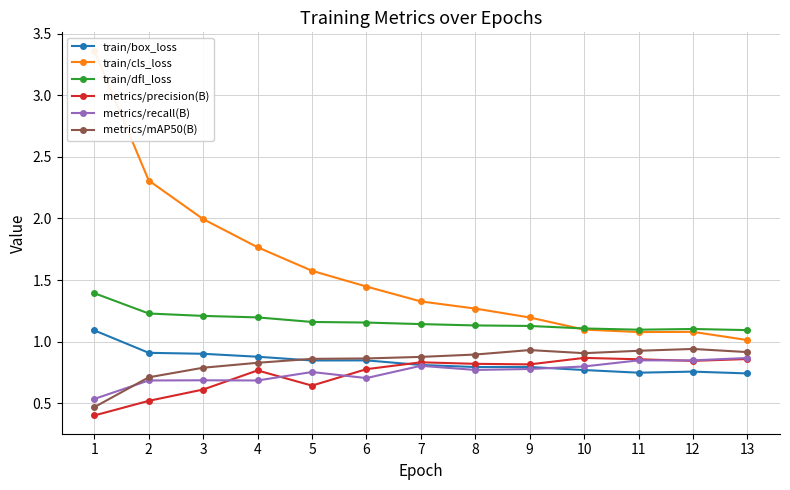

What is the greatest value displayed?

3.4